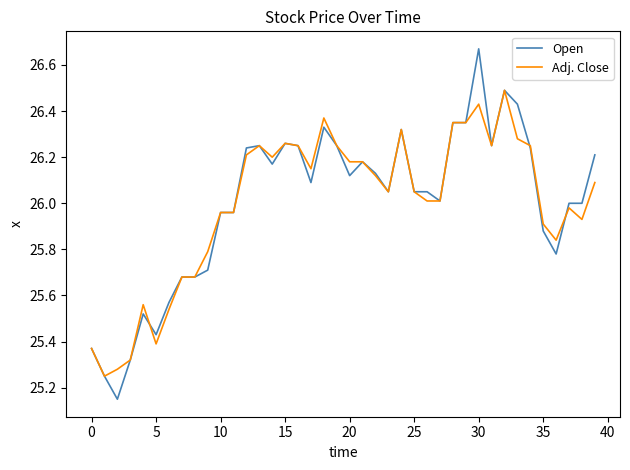

What is the highest value of the Adj. Close series?

26.5